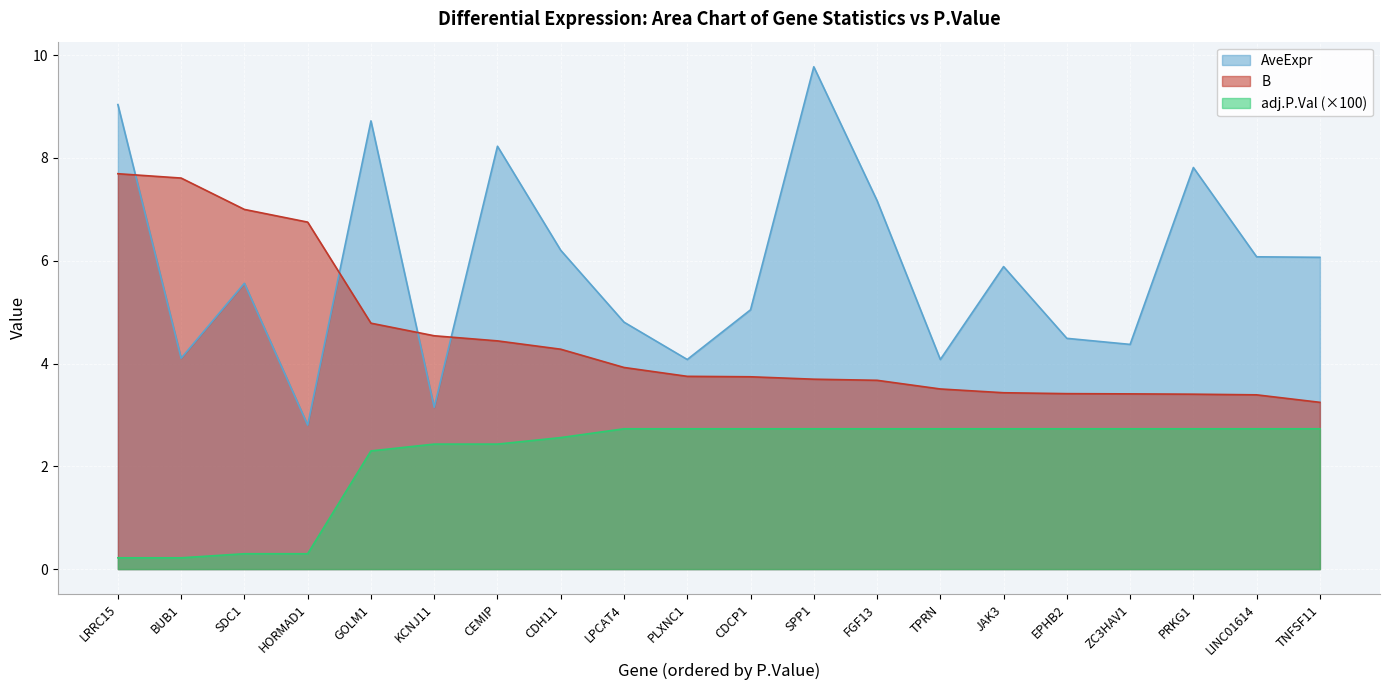

What is the total value across all series at PRKG1?

13.9